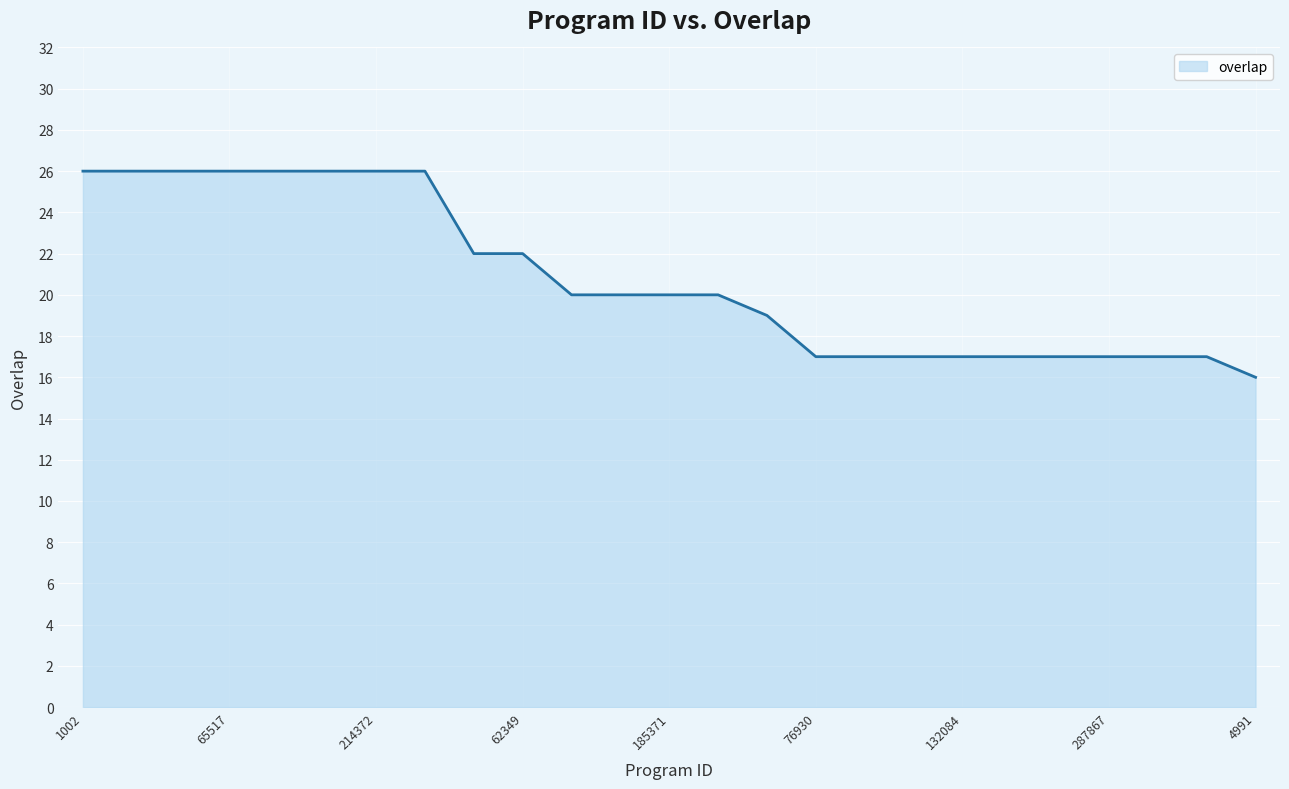

What is the smallest value displayed?

16